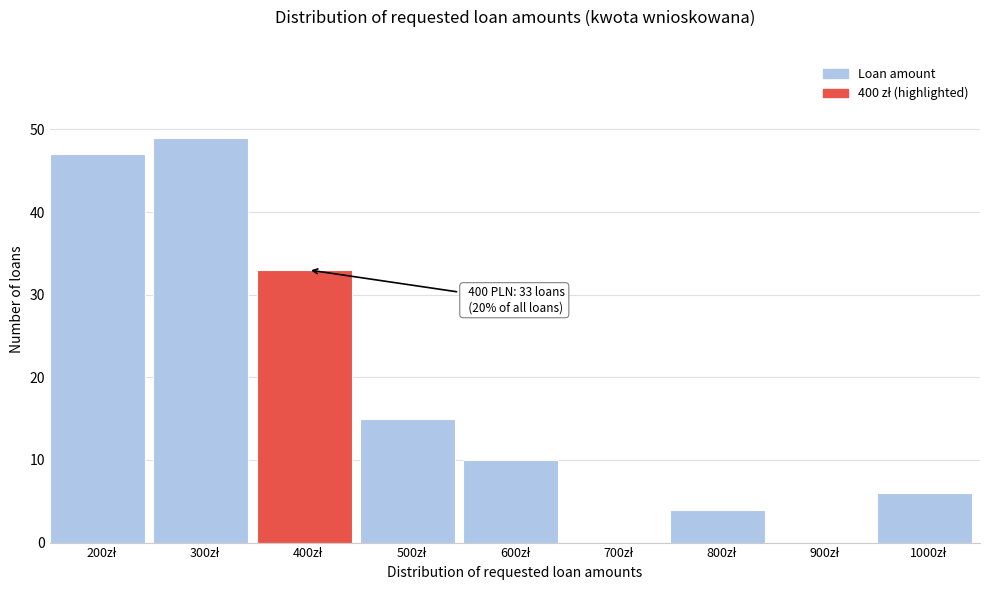

What is the maximum value shown in the chart?

49